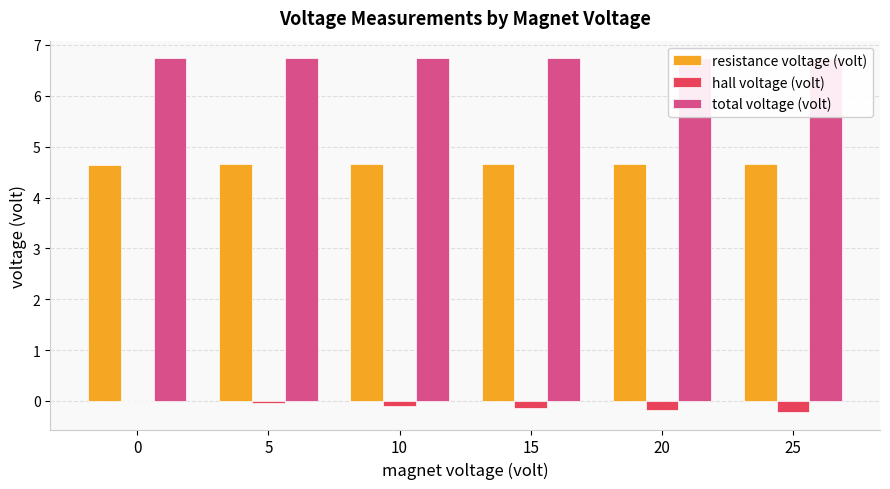

What is the minimum value shown in the chart?

-0.2